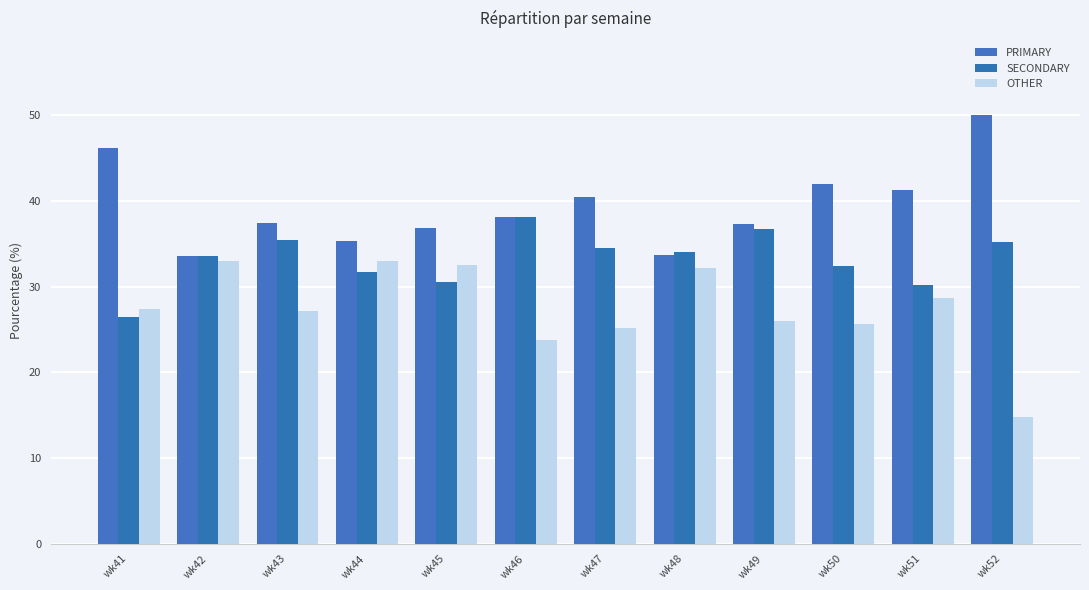

True or false: SECONDARY has a value of 26.5 at wk41.

True